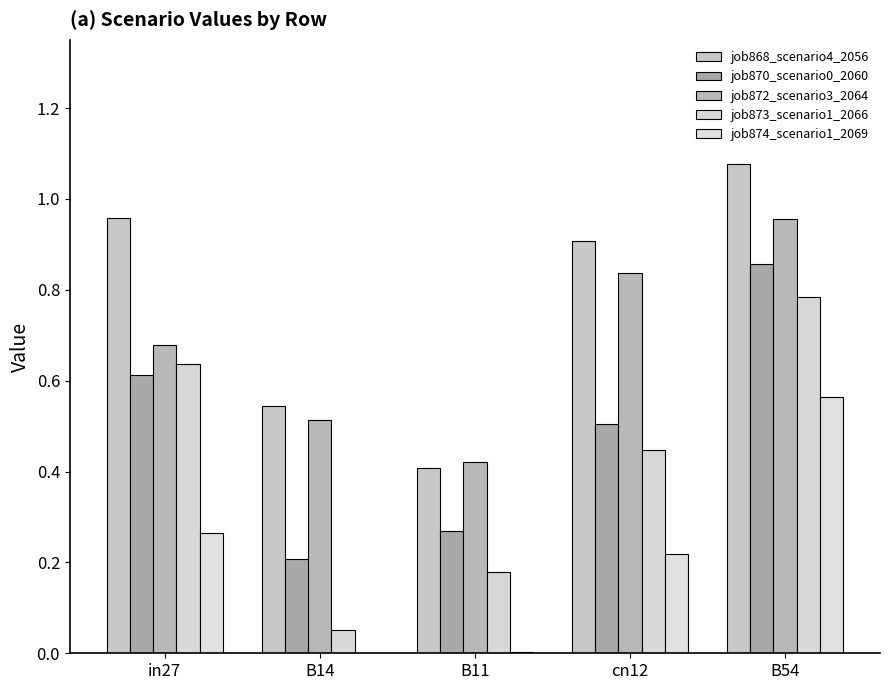

How many groups of bars are there?

5